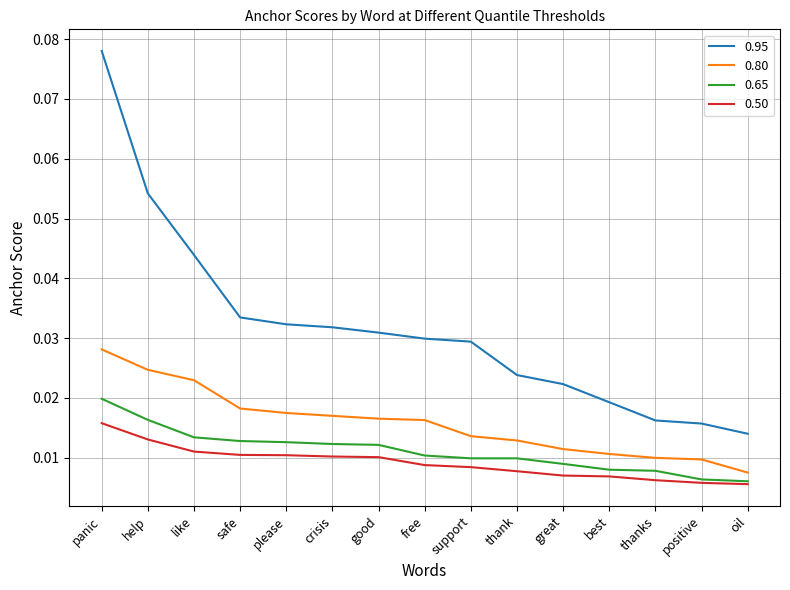

At how many categories does at least one series exceed 0?

15